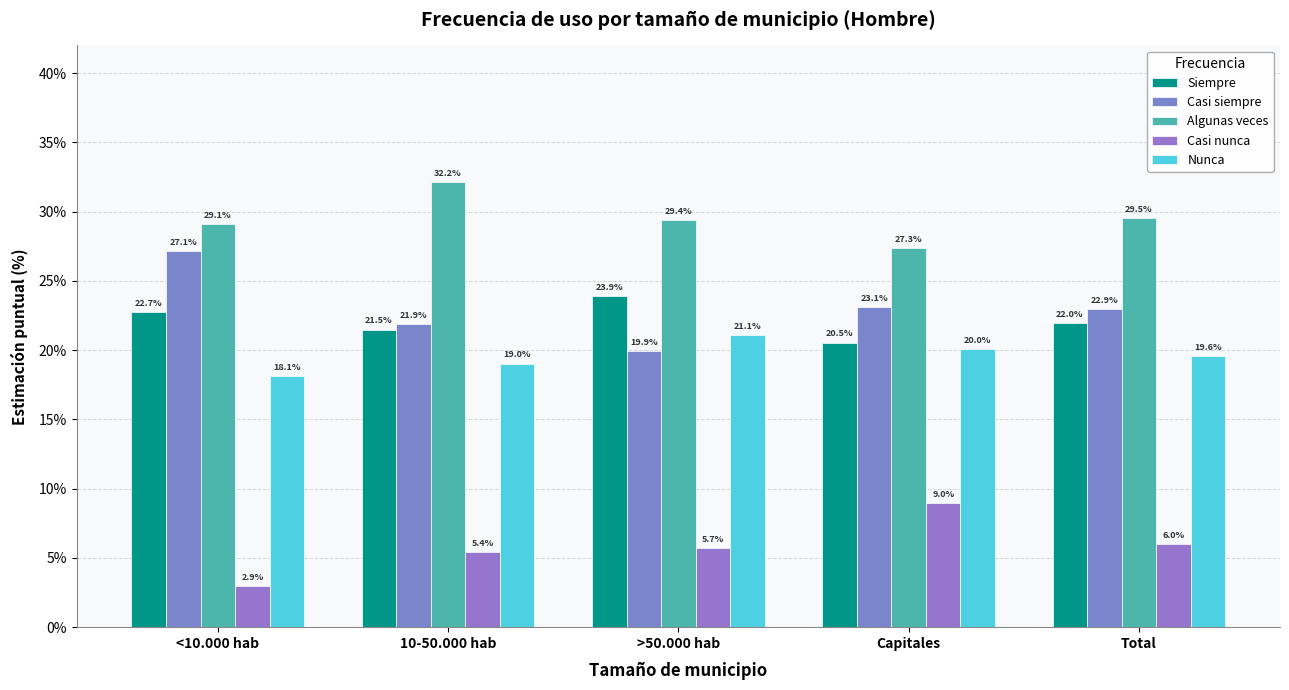

Are the bars horizontal?

No